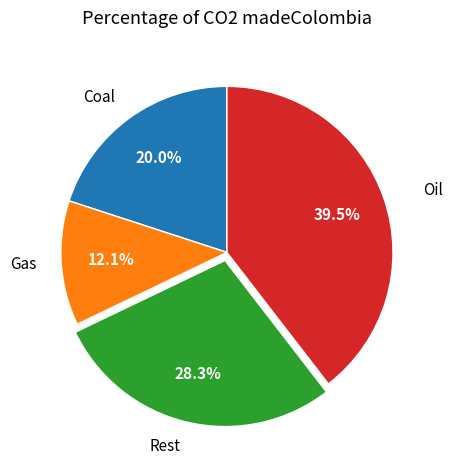

What is the largest slice in the pie chart?

Oil